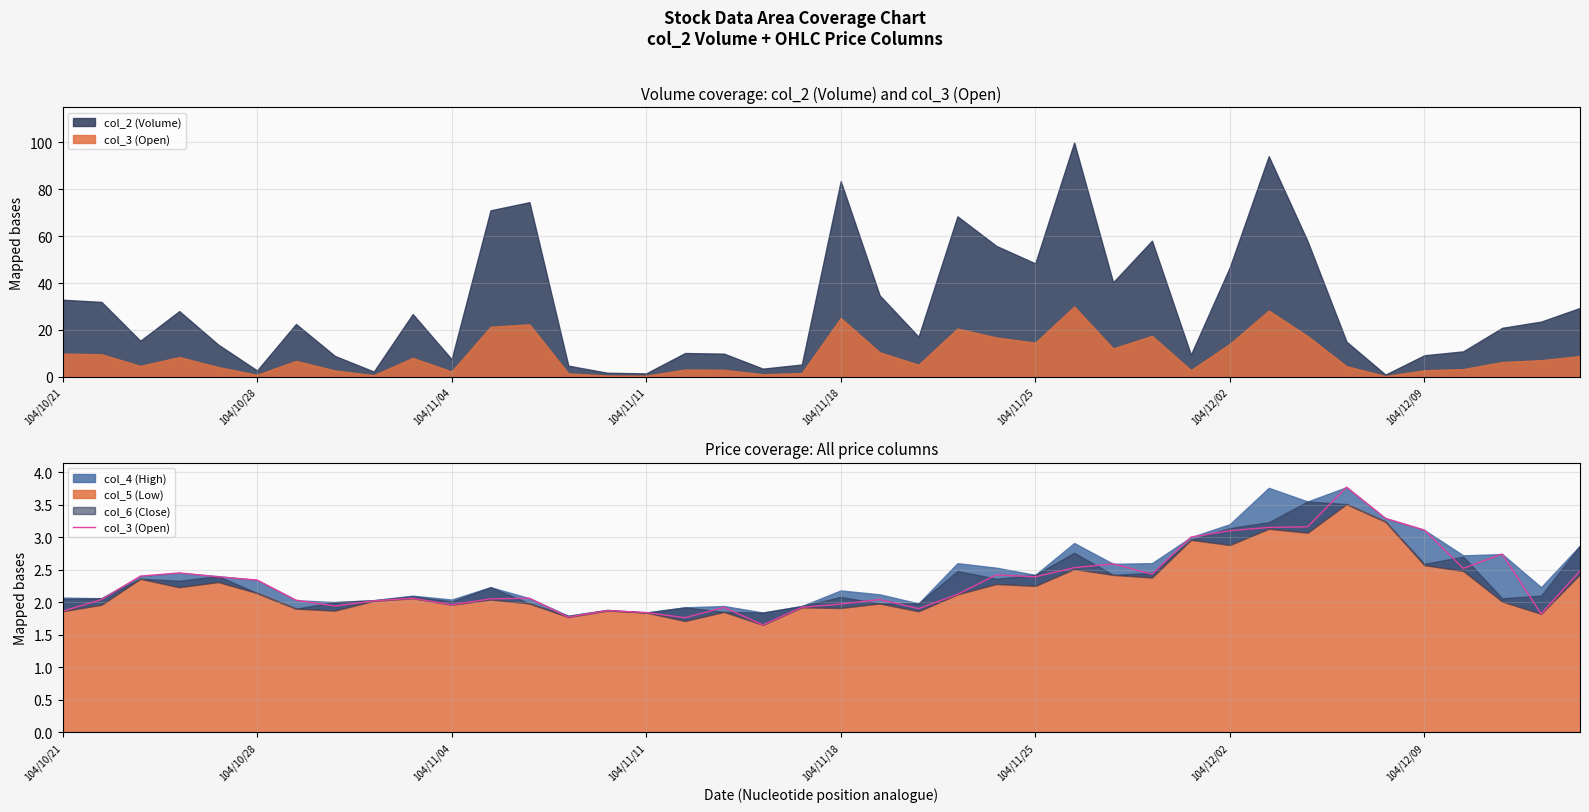

What position from the right is 37?

3